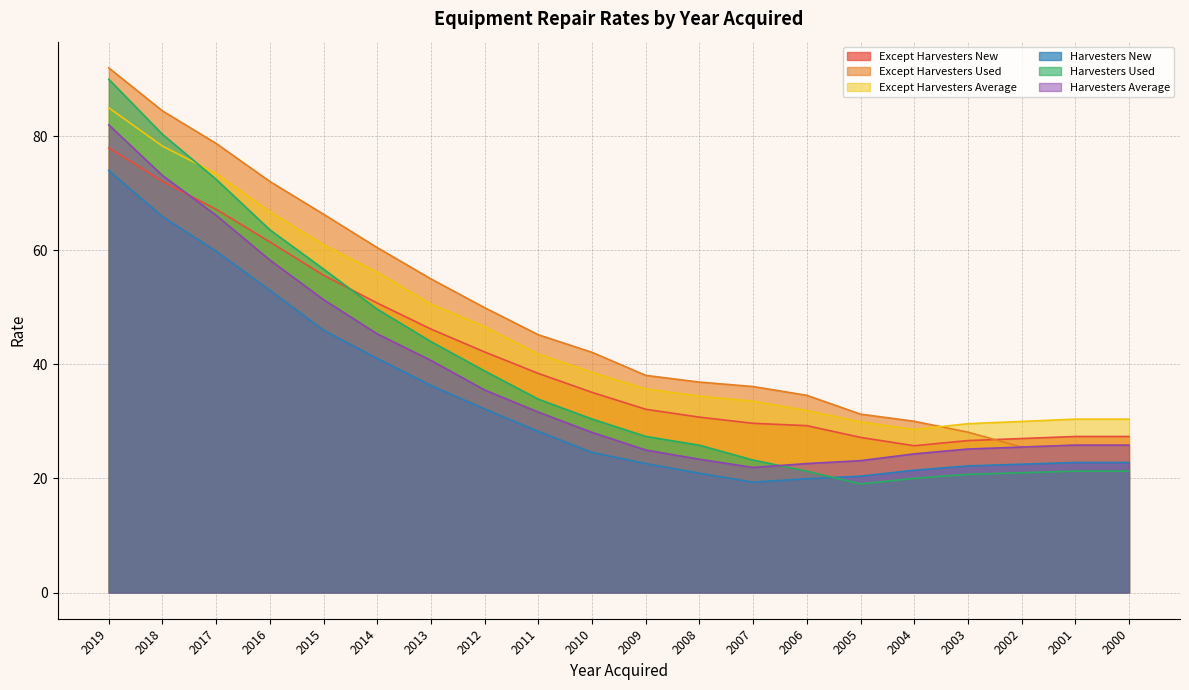

True or false: Harvesters Used and Harvesters Average cross at least once.

True